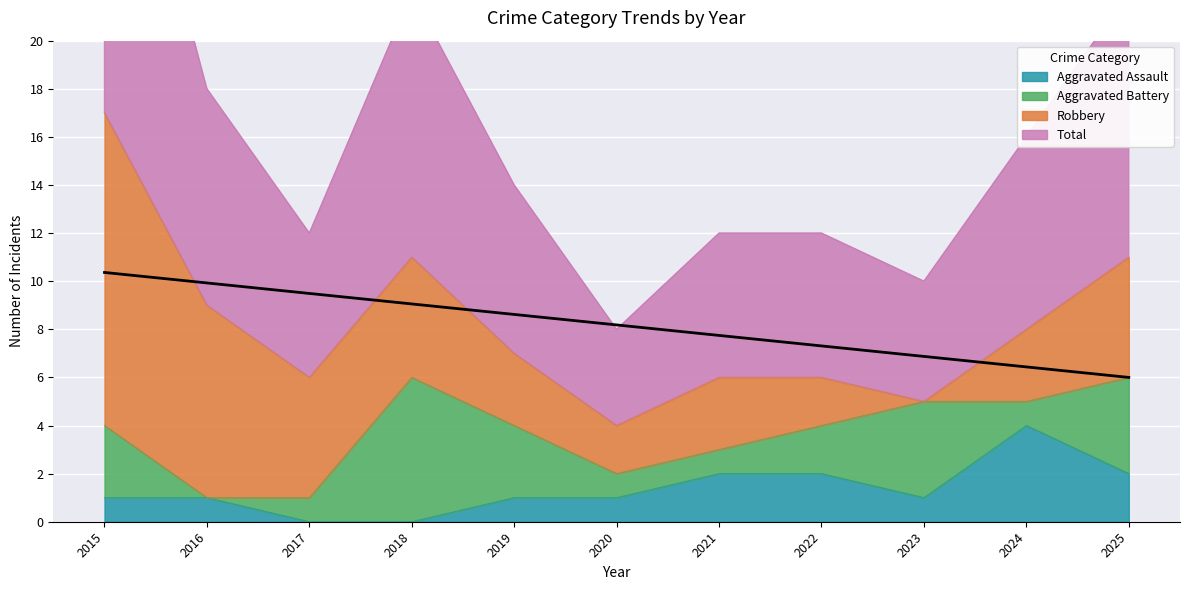

What is the sum of the Total values at 2024 and 2017?

14